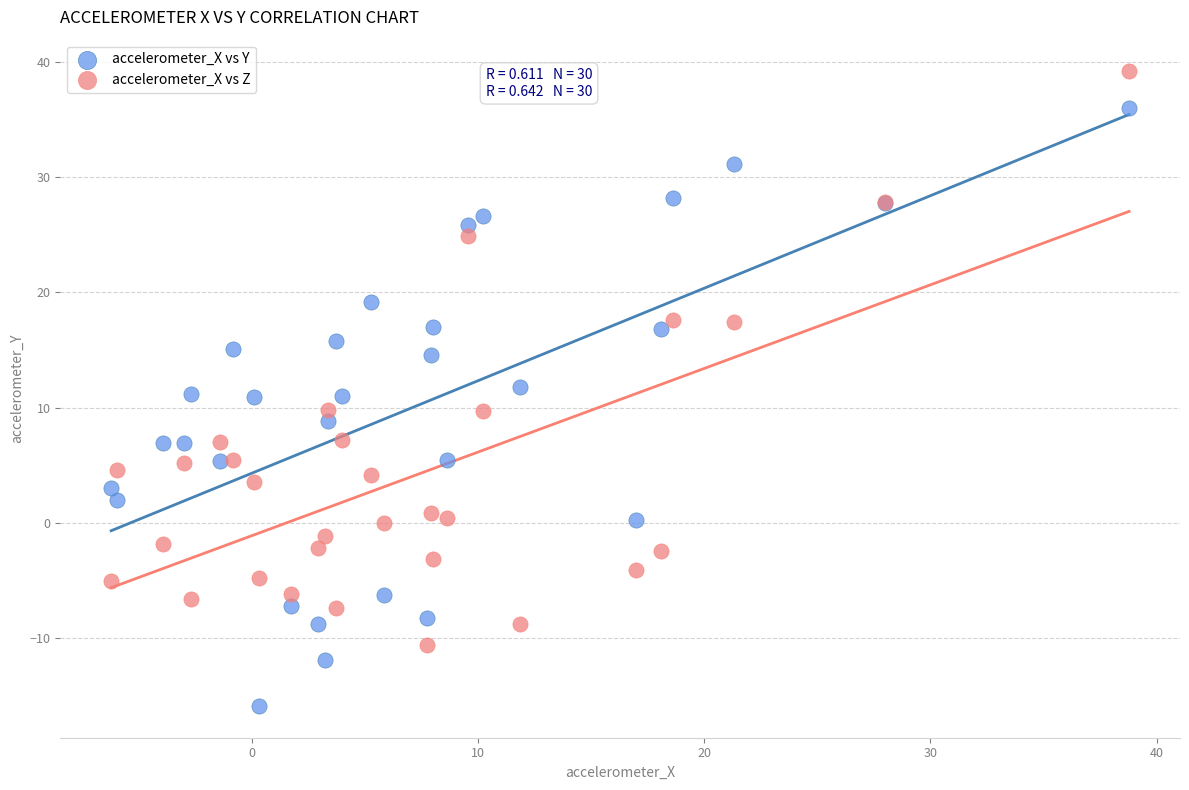

What is the X range (max minus min) for the scatter plot?

45.0